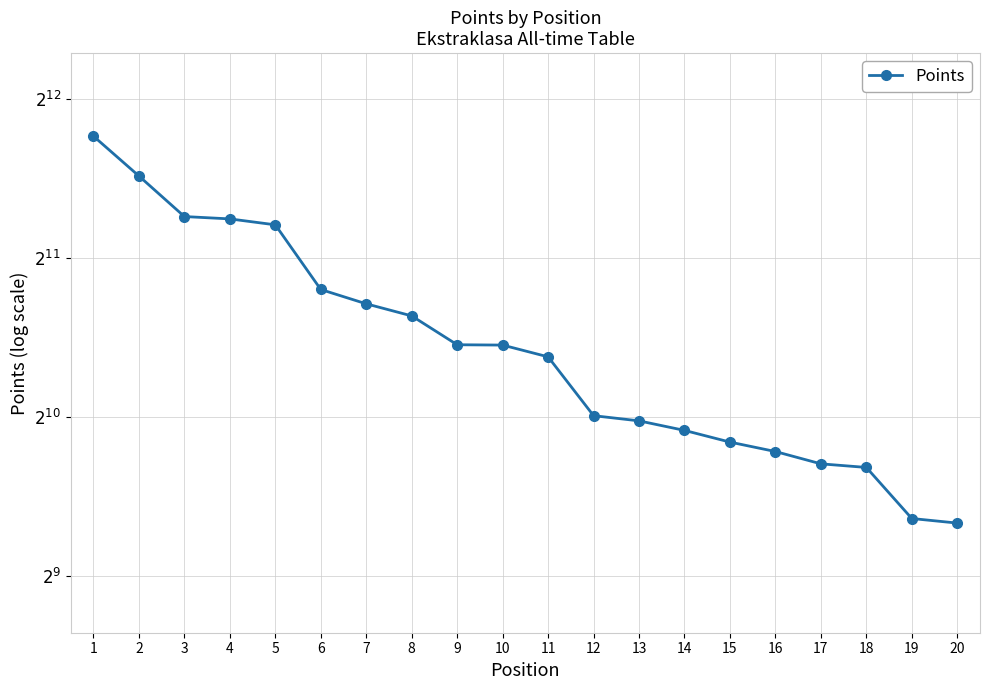

What value does the data have at 8, to the nearest 10?

1590